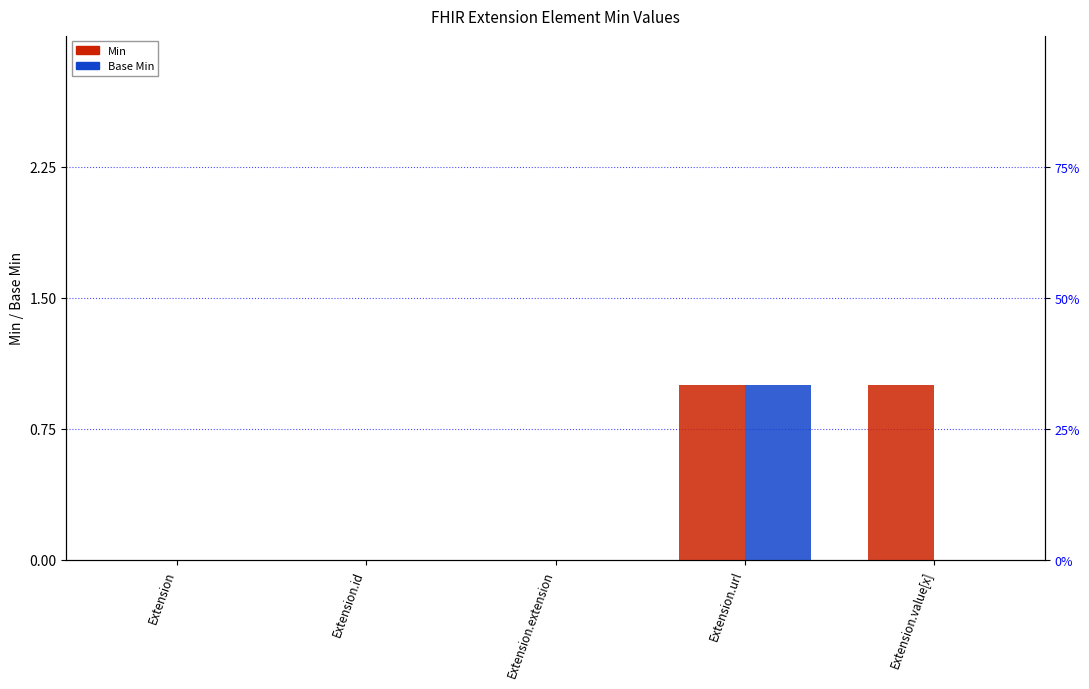

What is the sum of all Base Min values?

1